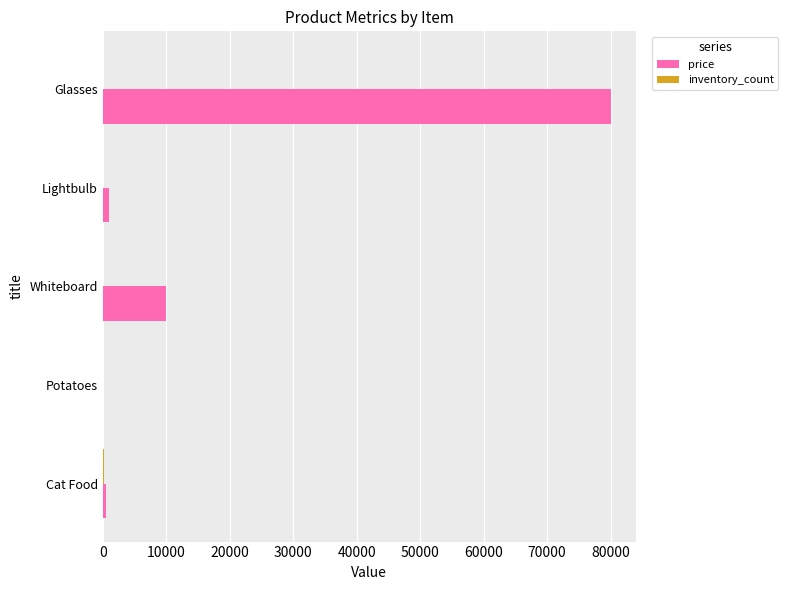

At which label is price closest to 40005?

Whiteboard